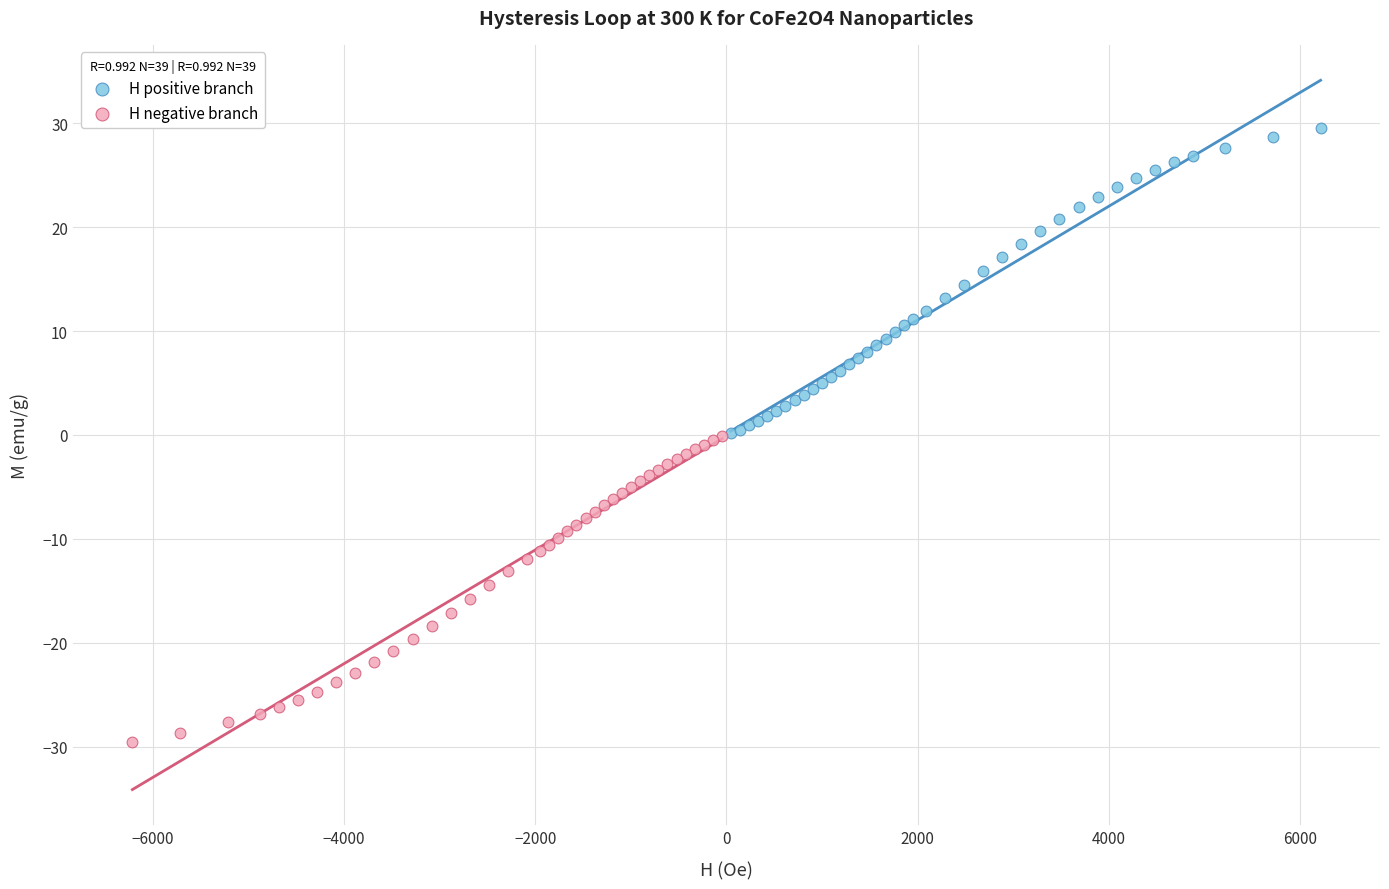

Which series contains the highest Y value?

H positive branch